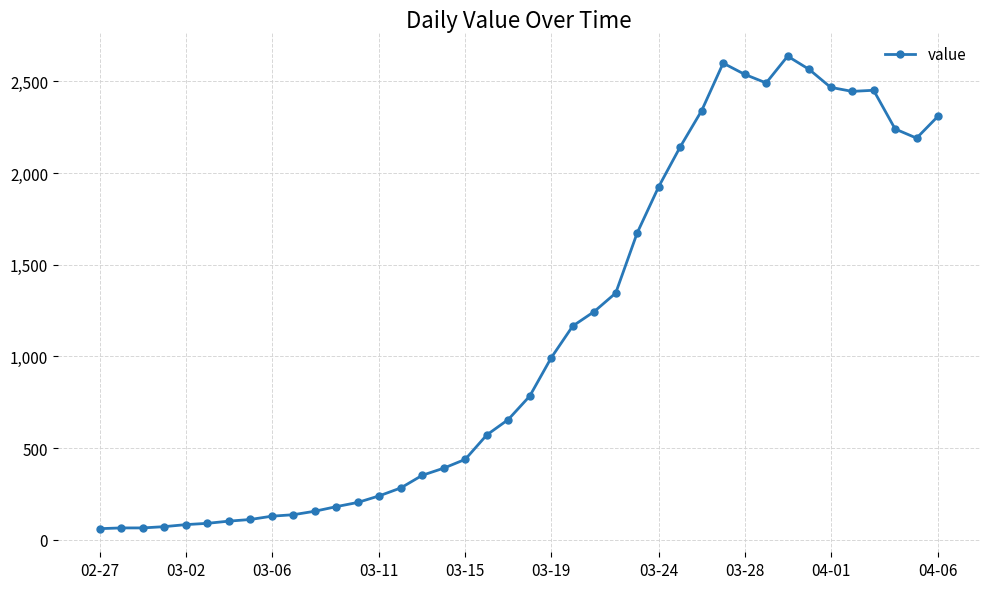

What is the value of the 15th point from the left?

283